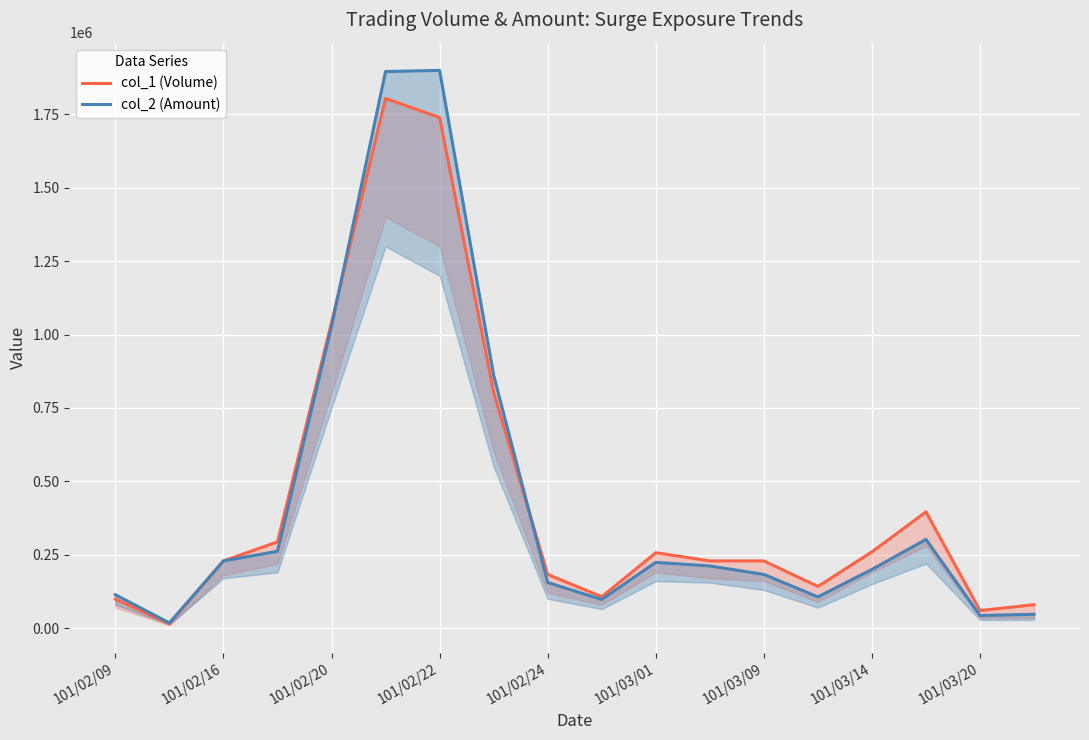

Which series has the largest total across all categories?

col_1 (Volume)